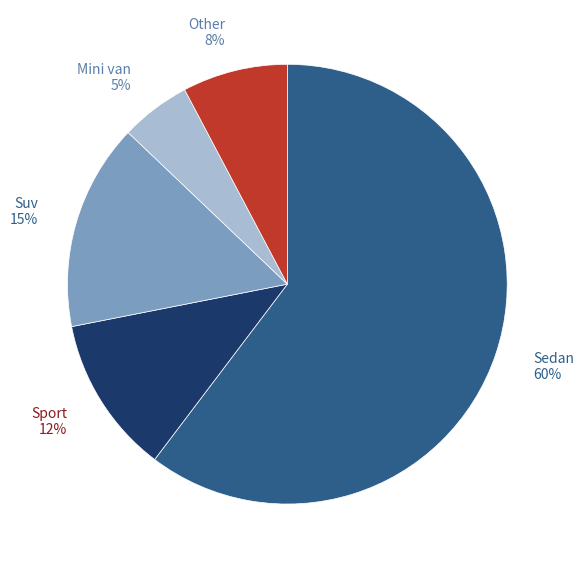

Combined, do Sedan and Mini van account for over 50%?

Yes